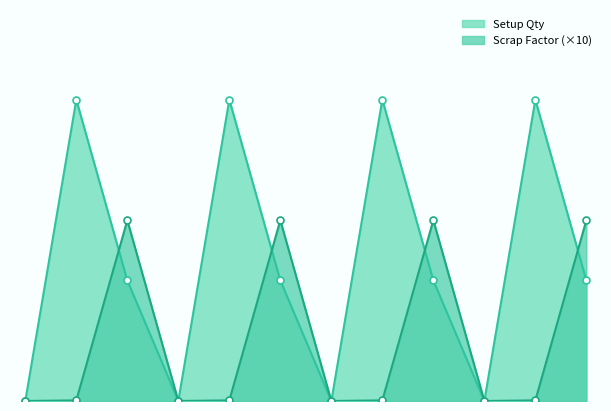

Reading left to right, transcribe all the data shown in this chart.

Scrap Factor: 1=0.0	10=0.0	1=3.0	1=0.0	10=0.0	1=3.0	1=0.0	10=0.0	1=3.0	1=0.0	10=0.0	1=3.0
Setup Qty: 1=0.0	10=5.0	1=2.0	1=0.0	10=5.0	1=2.0	1=0.0	10=5.0	1=2.0	1=0.0	10=5.0	1=2.0